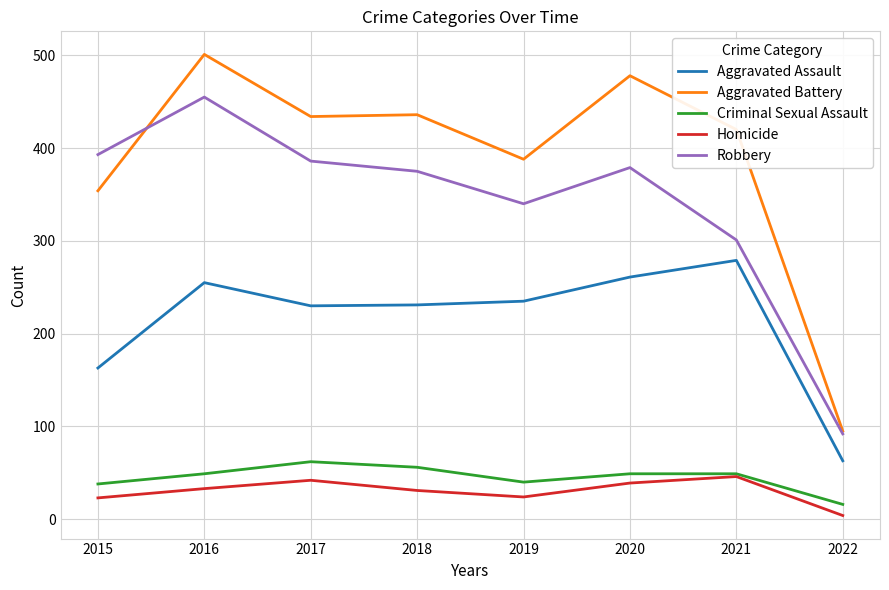

At which category is the sum across all series the highest?

2016